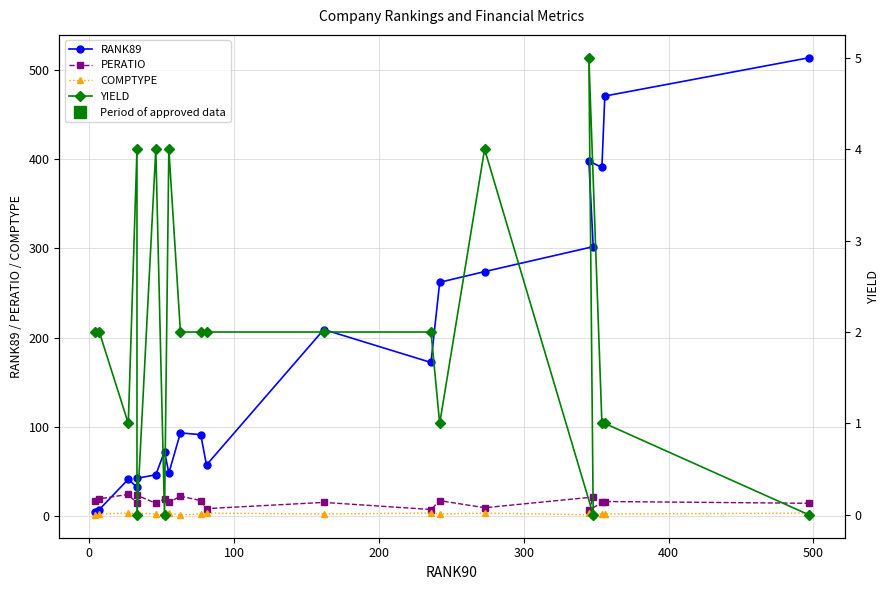

What is the difference between the maximum and minimum values in the COMPTYPE series?

2